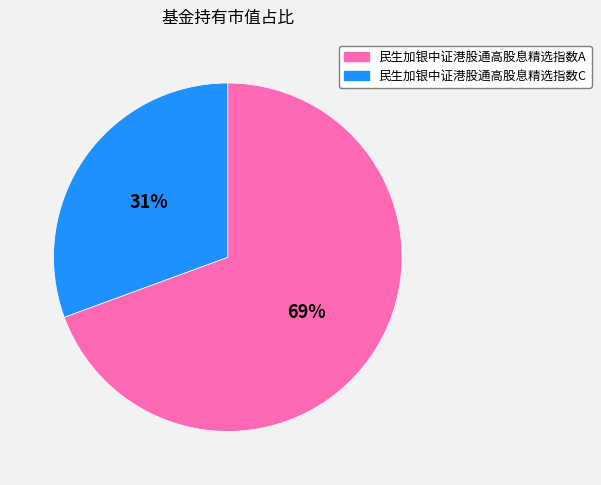

True or false: 民生加银中证港股通高股息精选指数C accounts for 39% of the total.

False